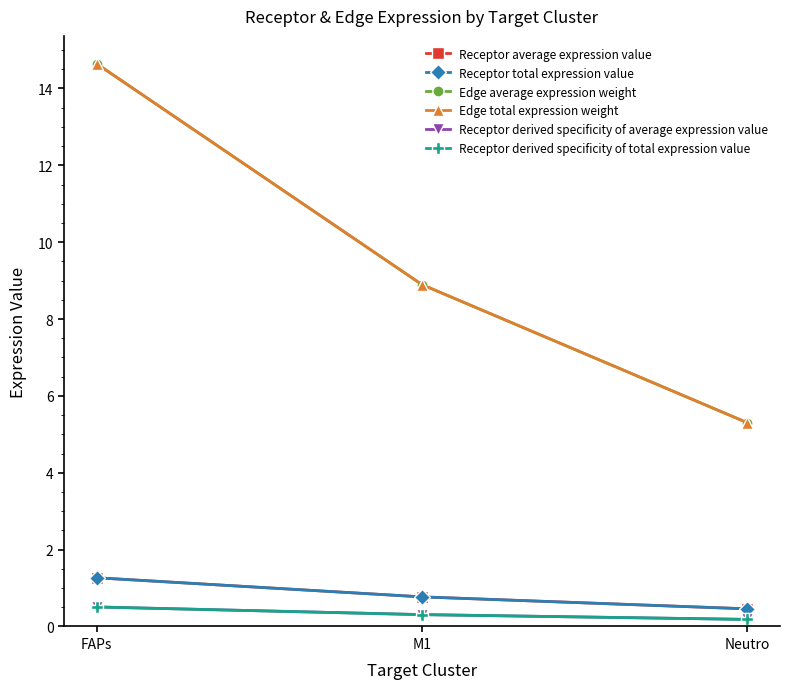

Count the number of categories in the chart.

3